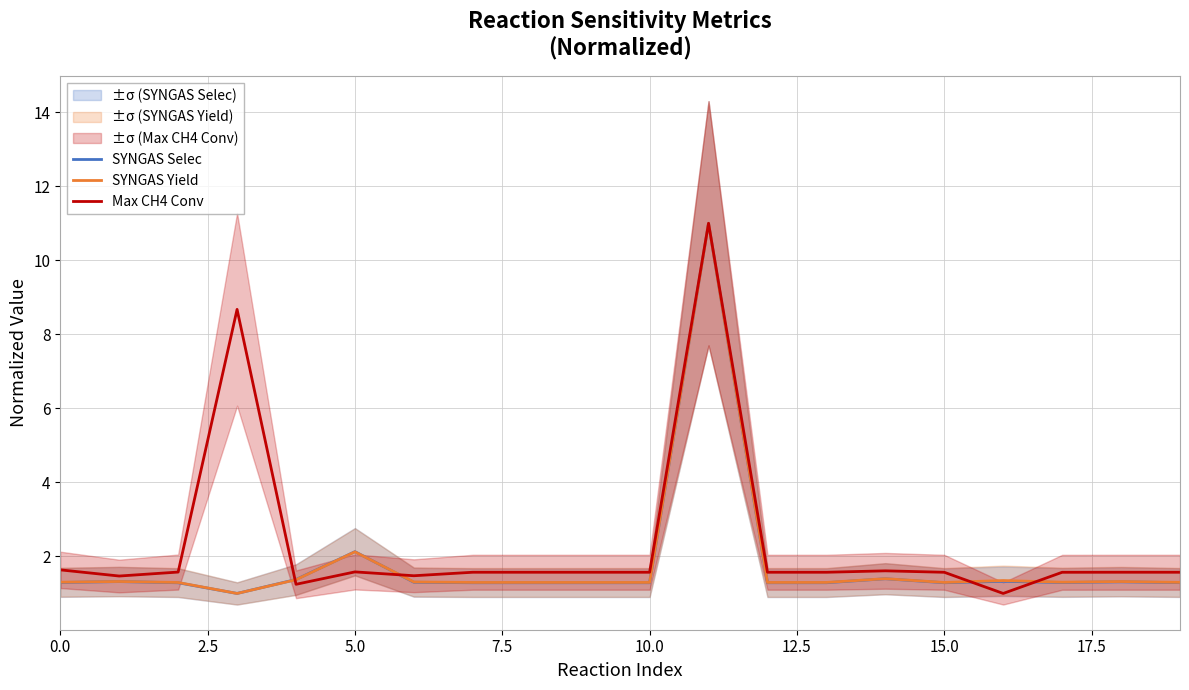

Is the value of SYNGAS Yield at 5.0 greater than the value of Max CH4 Conv at 10.0?

Yes